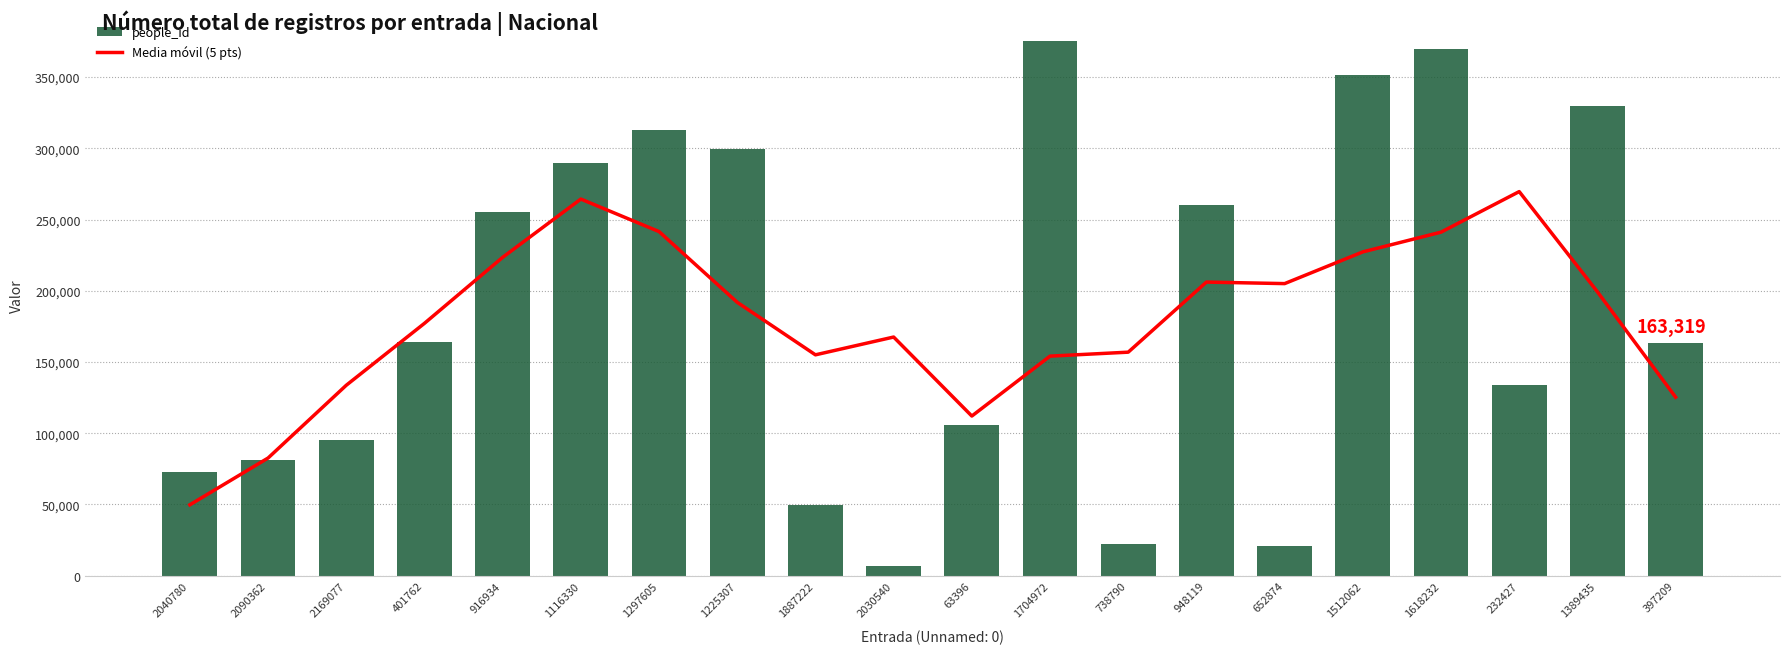

What is the value of the people_id bar at the 8th from the left?

299798